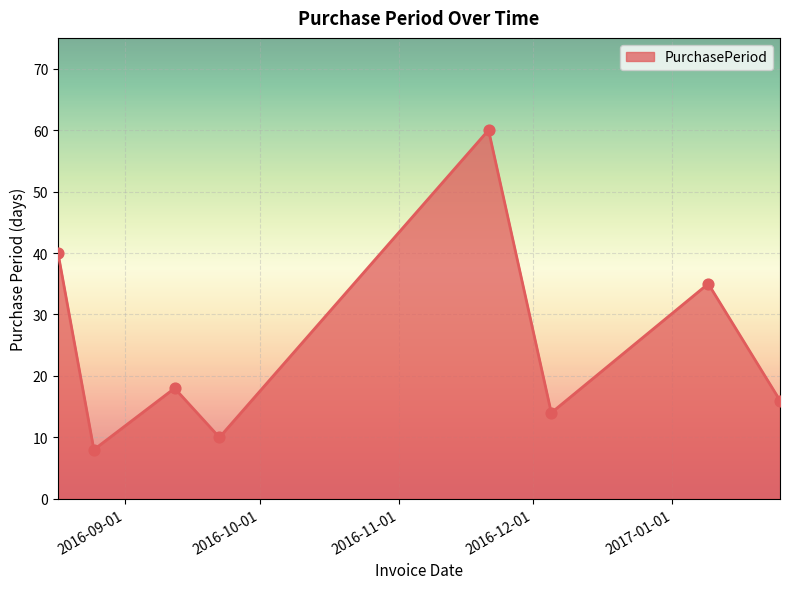

What is the minimum value shown in the chart?

8